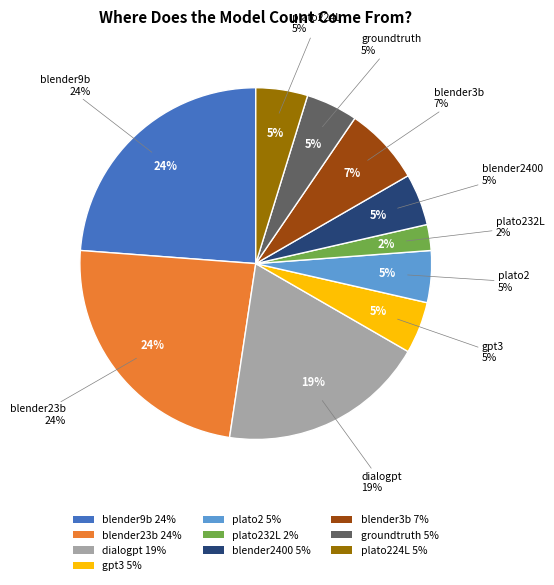

Is it true that plato2 is 5% of the pie?

True